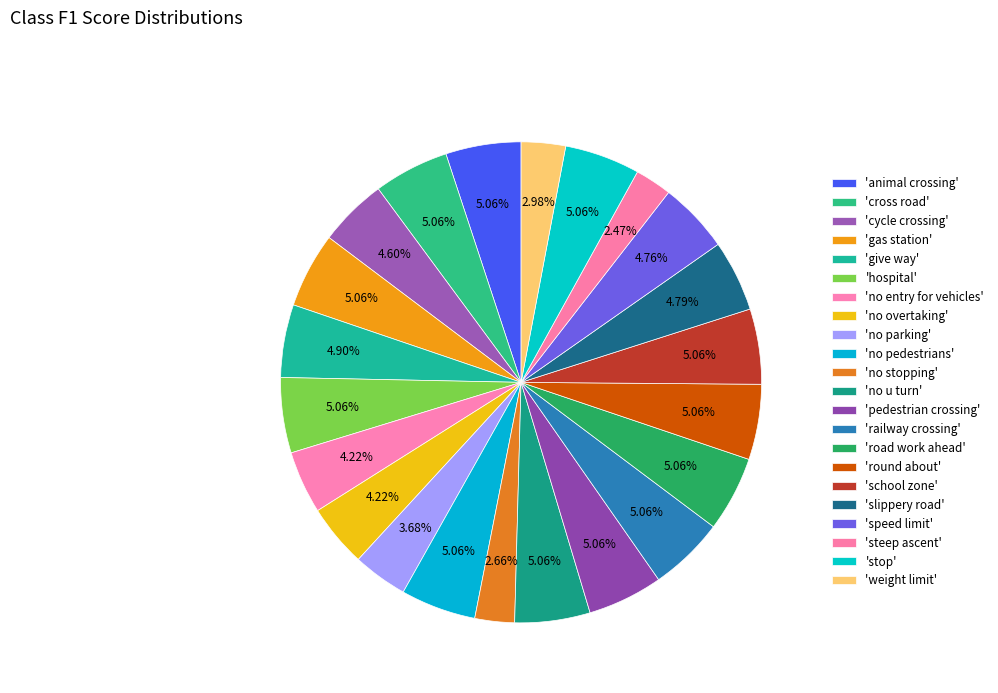

How many segments does this pie chart have?

22